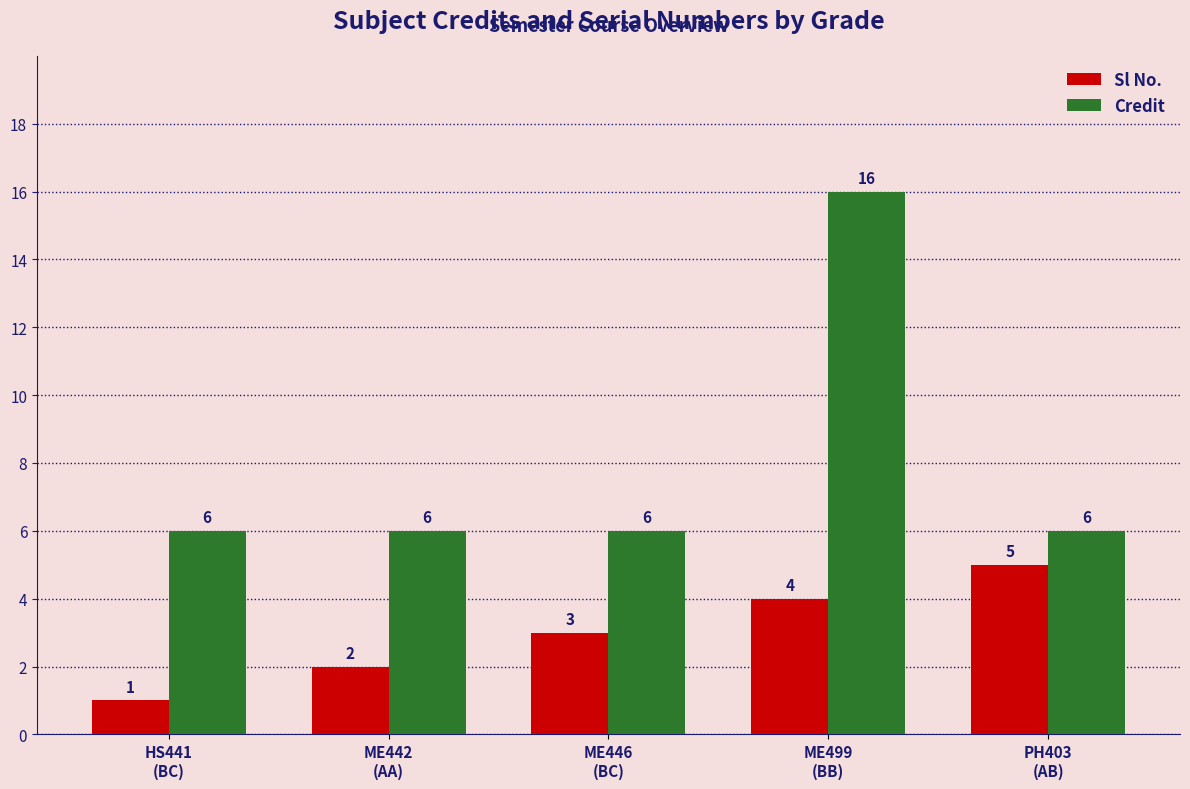

Reading left to right, extract all data points from this chart.

Sl No.: HS441
(BC)=1	ME442
(AA)=2	ME446
(BC)=3	ME499
(BB)=4	PH403
(AB)=5
Credit: HS441
(BC)=6	ME442
(AA)=6	ME446
(BC)=6	ME499
(BB)=16	PH403
(AB)=6